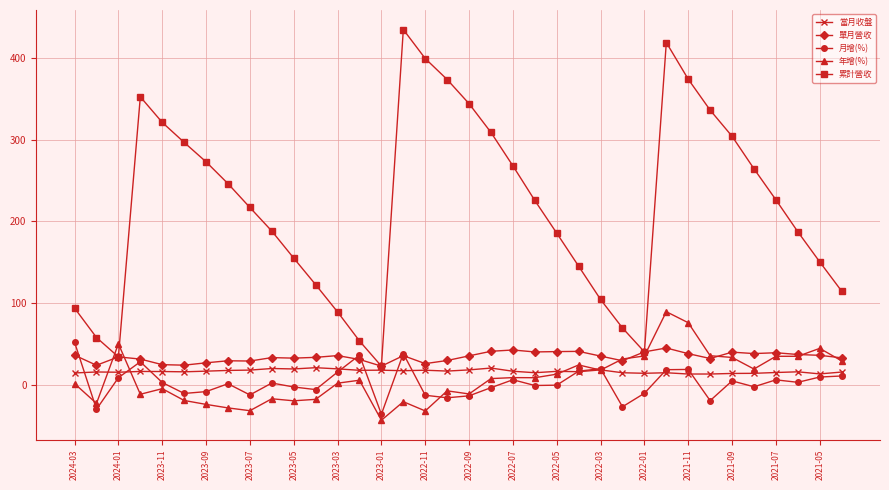

What is the sum of all 月增(%) values?

80.2